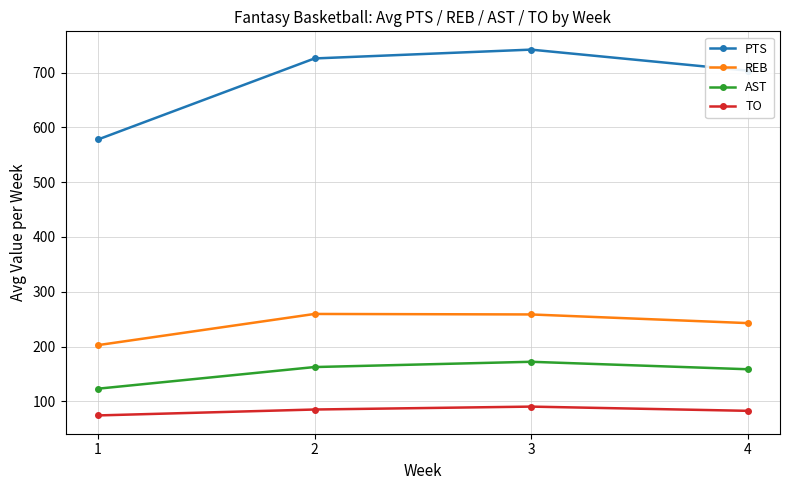

What is the difference between the highest and lowest values at 1?

503.6